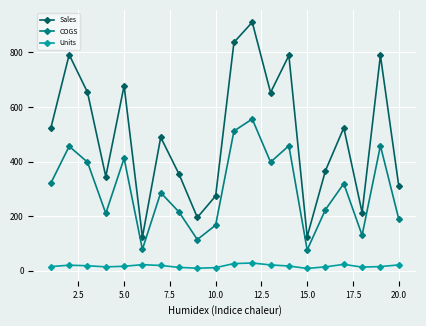

List the series in order of their peak value, lowest first.

Units, COGS, Sales